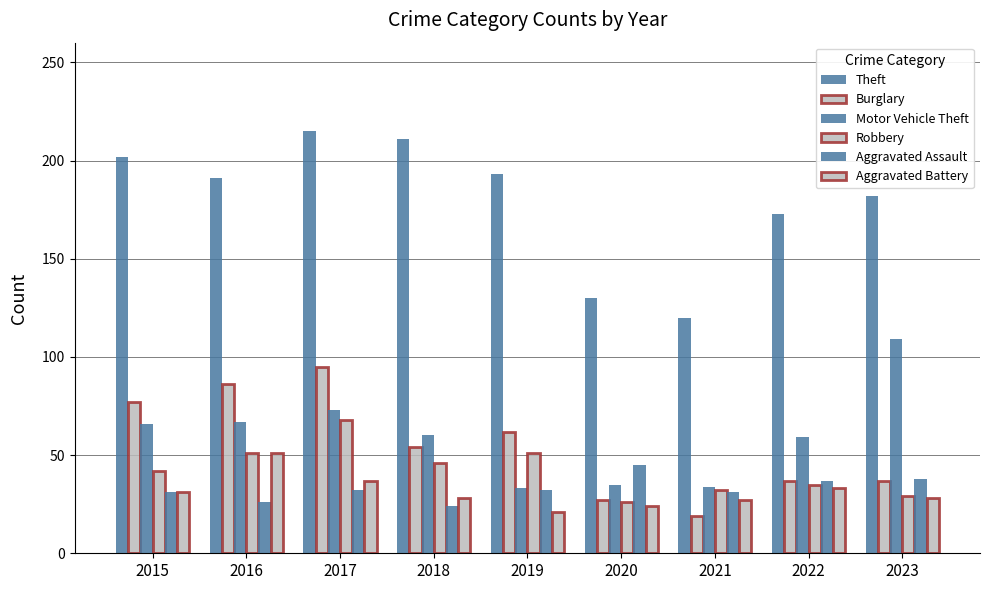

Rank the categories by Motor Vehicle Theft value from lowest to highest.

2019, 2021, 2020, 2022, 2018, 2015, 2016, 2017, 2023